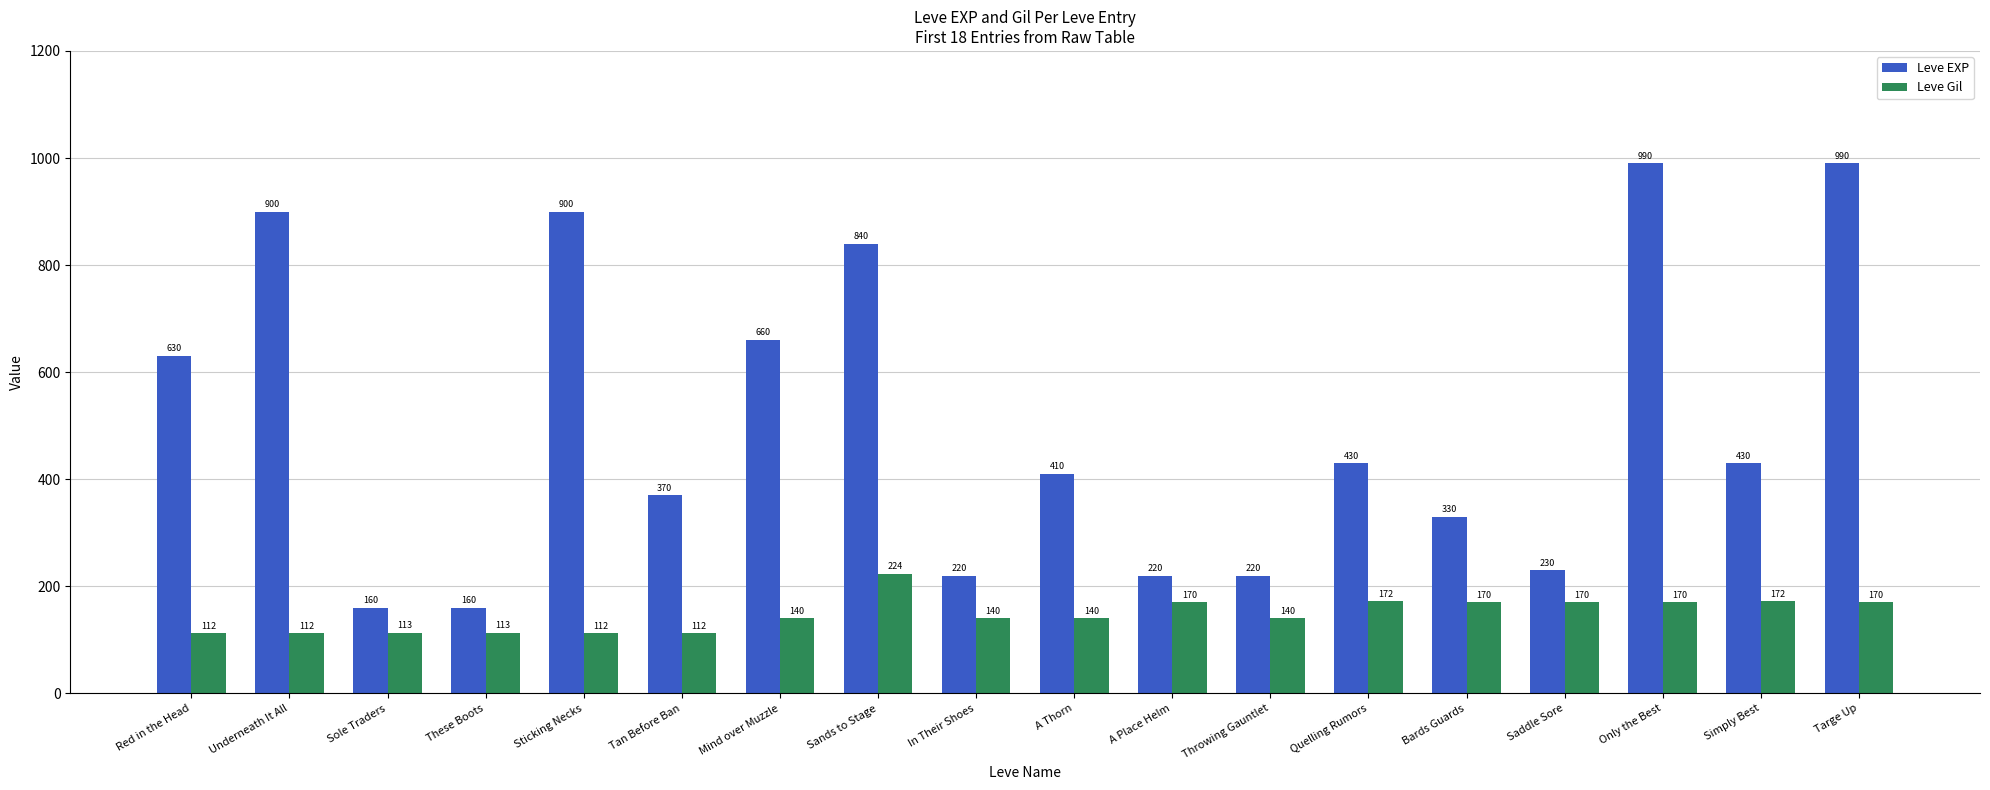

What is the minimum value shown in the chart?

112